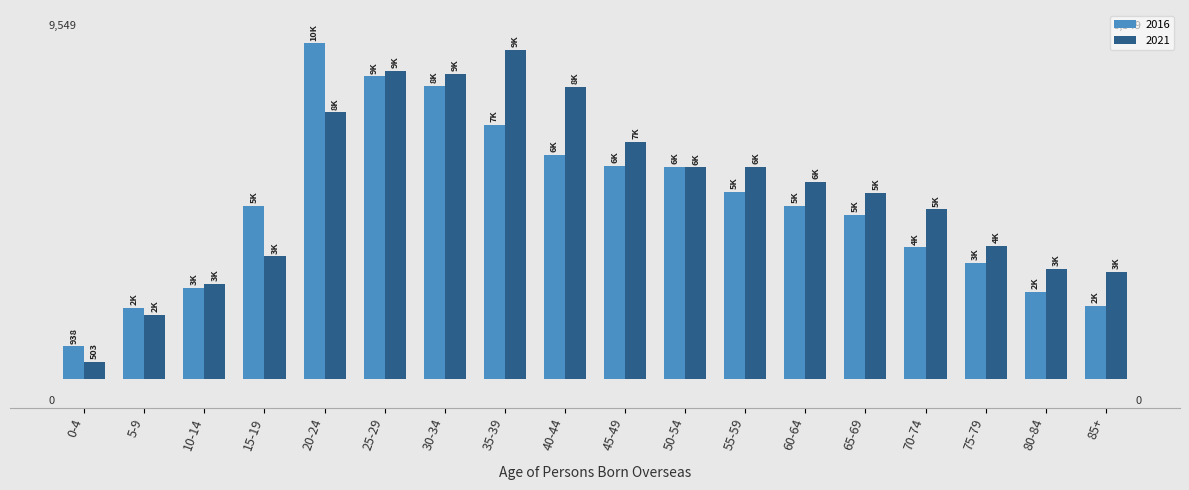

What is the label of the 8th bar from the left?

35-39